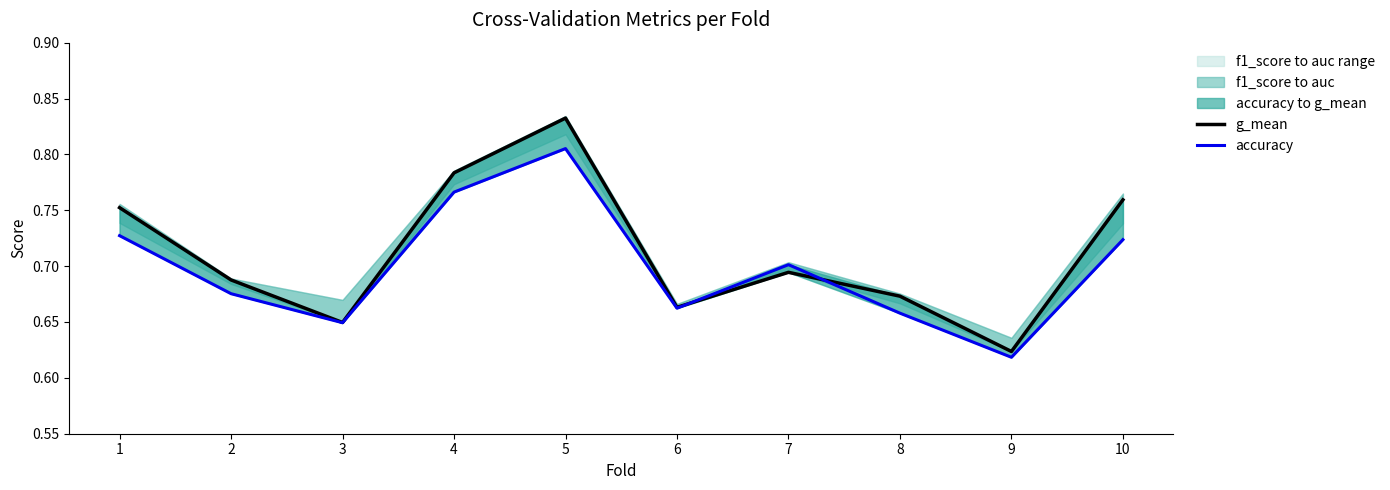

Reading right to left, extract all data points from this chart.

g_mean: 10=0.8	9=0.6	8=0.7	7=0.7	6=0.7	5=0.8	4=0.8	3=0.6	2=0.7	1=0.8
accuracy: 10=0.7	9=0.6	8=0.7	7=0.7	6=0.7	5=0.8	4=0.8	3=0.6	2=0.7	1=0.7